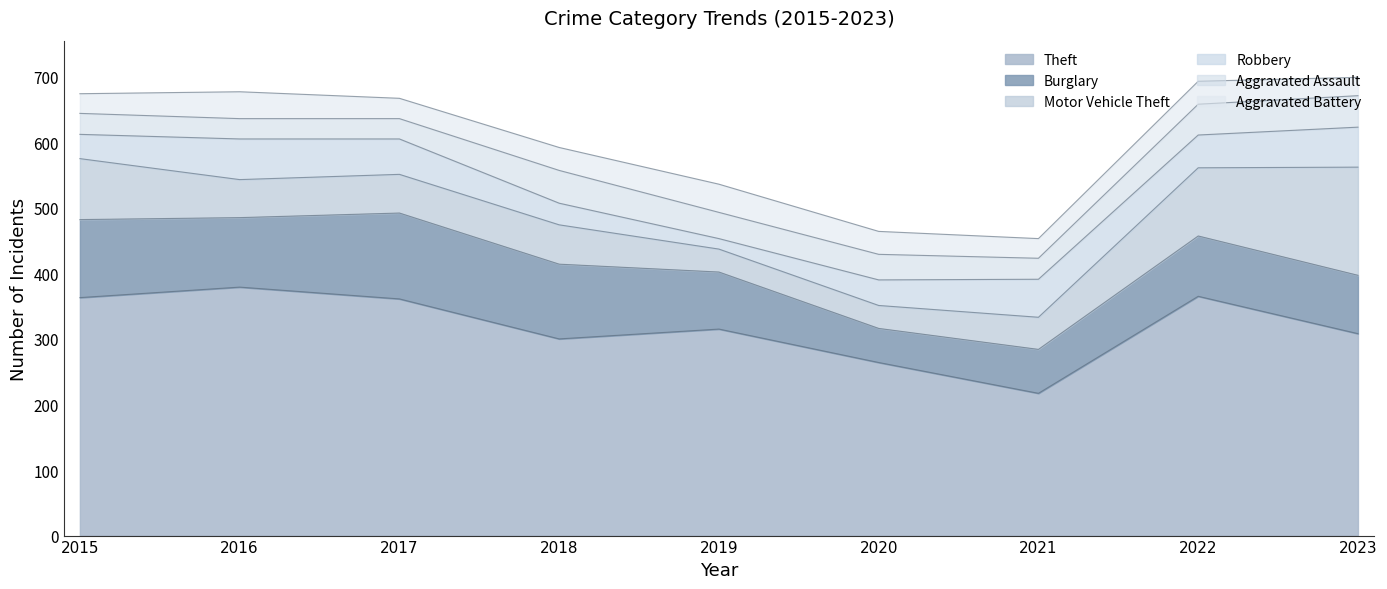

What is the value of the Burglary point at the 8th from the left?

92